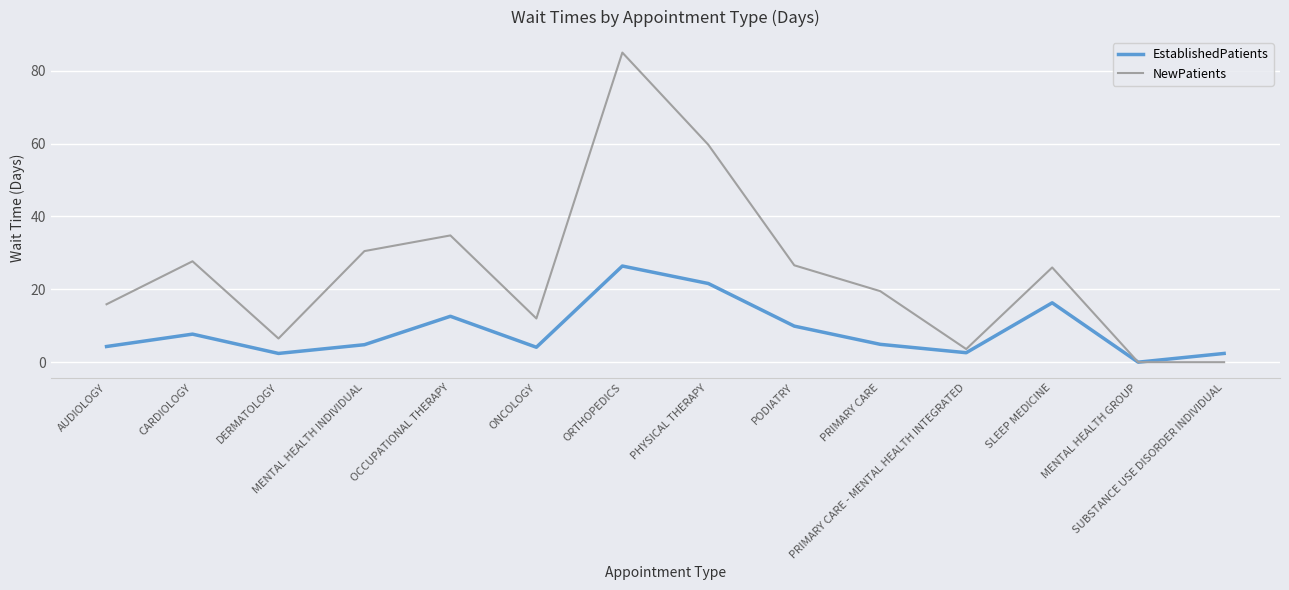

Is the value of NewPatients at SUBSTANCE USE DISORDER INDIVIDUAL greater than the value of EstablishedPatients at ONCOLOGY?

No